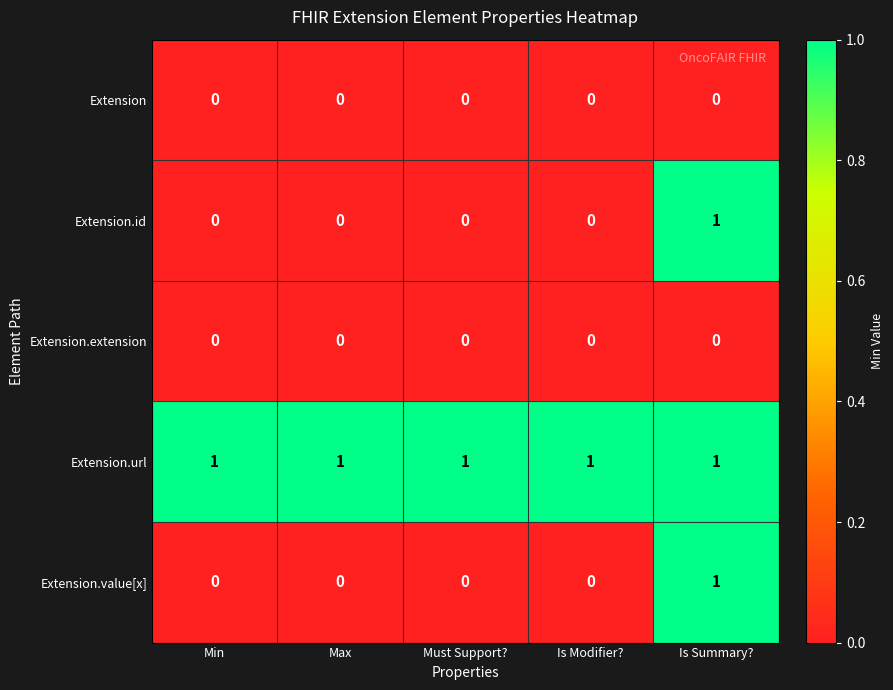

The value of Extension.extension at Is Summary? is 0. True or false?

True